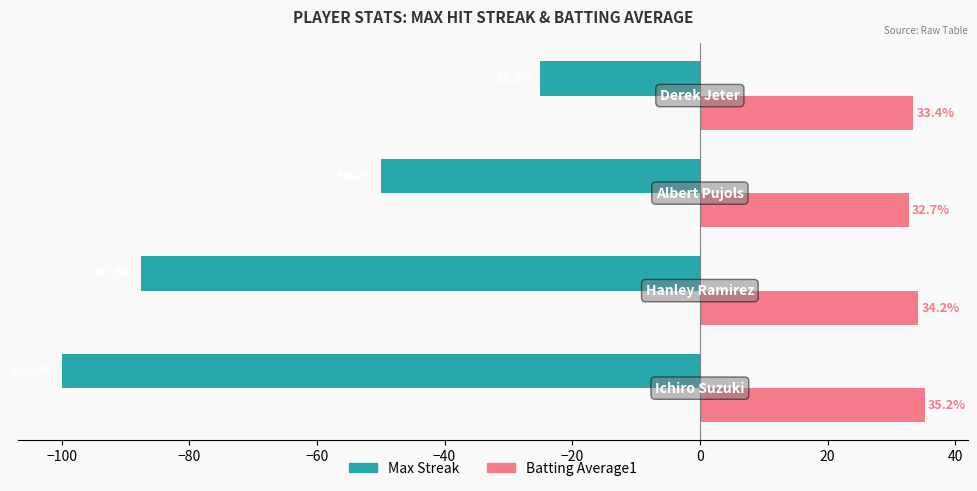

What is the highest value of the Max Streak series?

-25.0